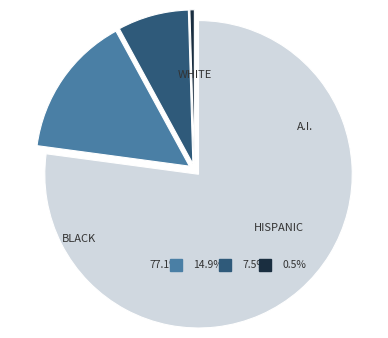

True or false: 4 accounts for 13% of the total.

False